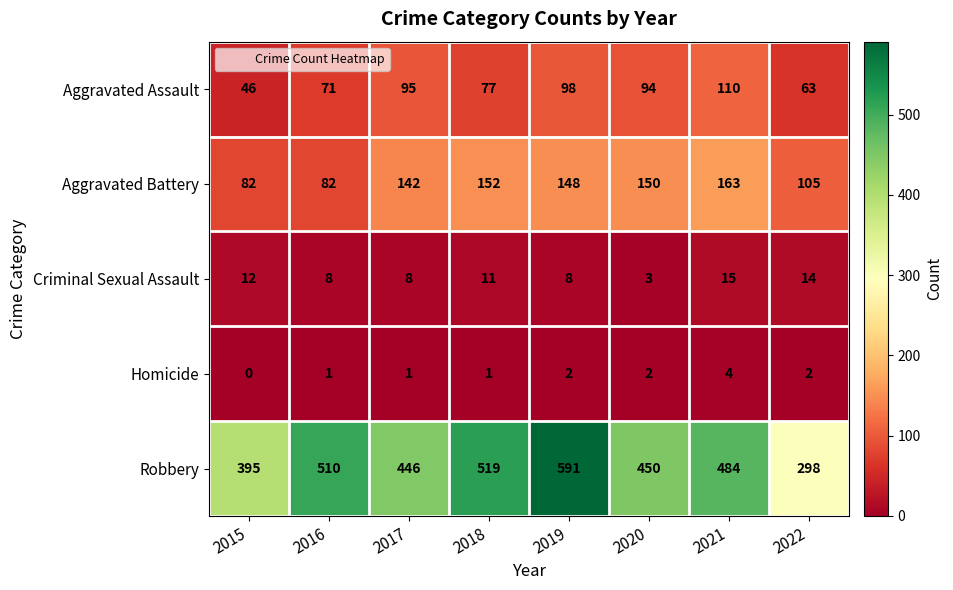

Which series has the largest total across all categories?

Robbery